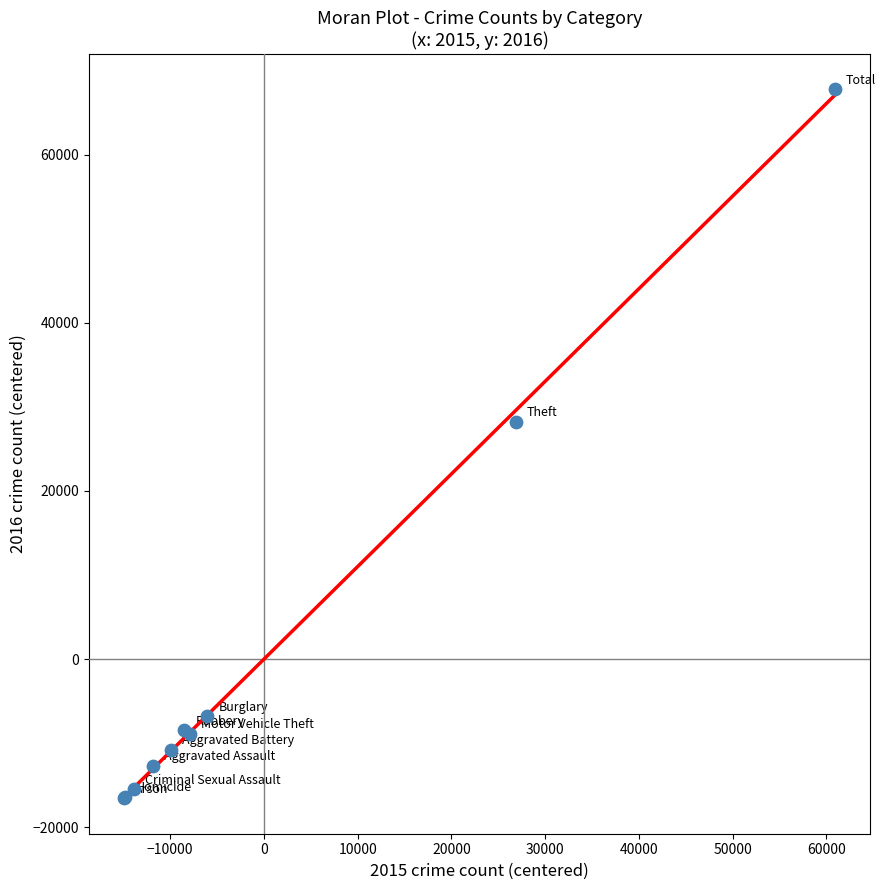

What Y value in the scatter plot is closest to 25607?

28248.4